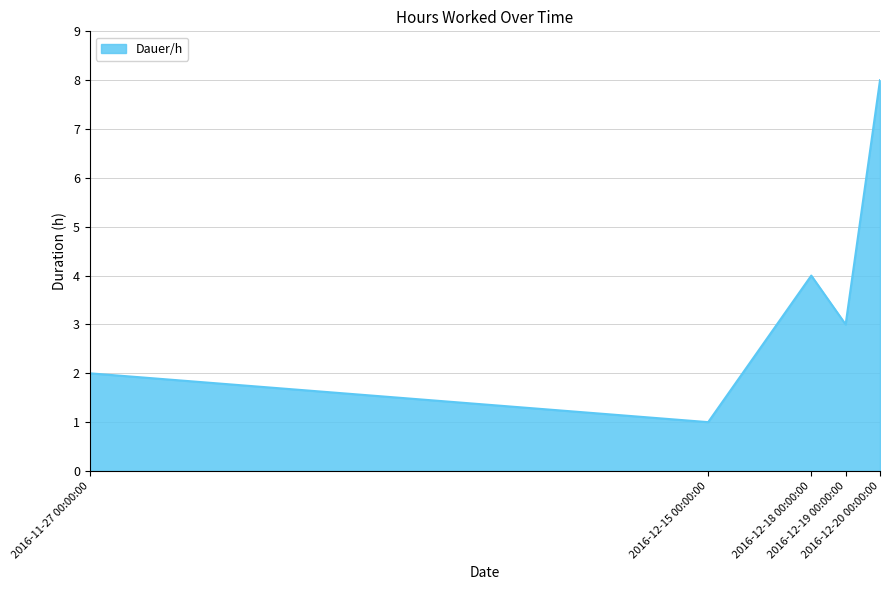

How many interior local valleys (lower than both neighbors) does the data have?

2